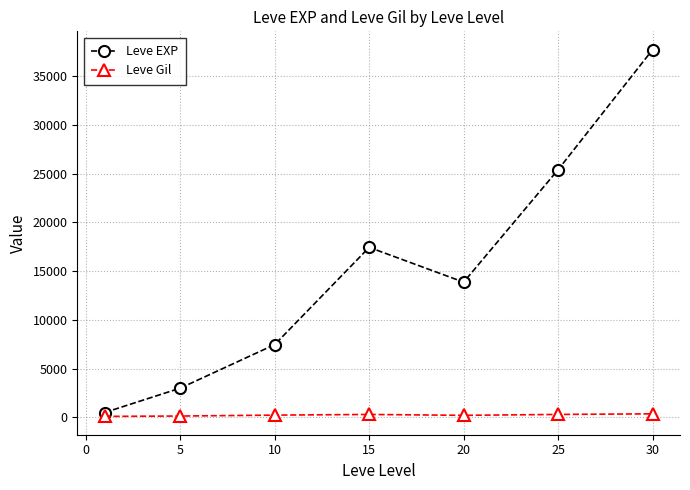

Rank the series by their maximum value, from highest to lowest.

Leve EXP, Leve Gil